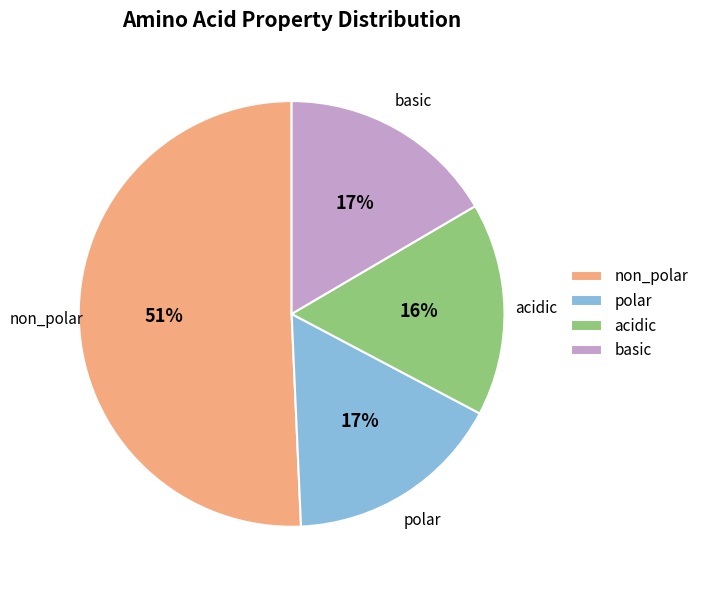

To the nearest percent, what portion does basic represent?

17%